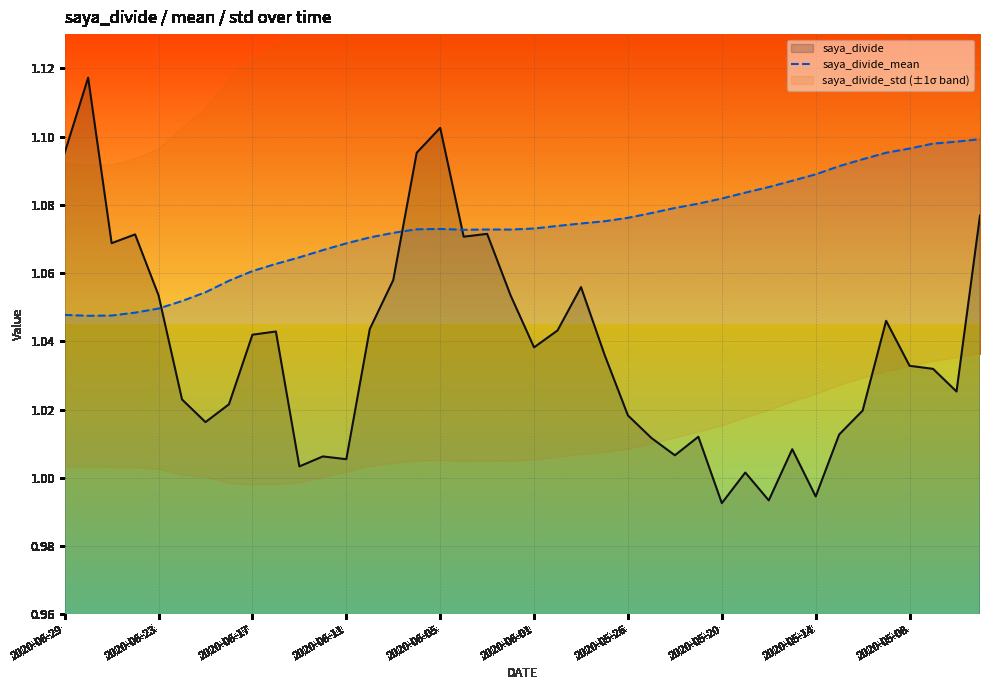

Is it true that the value at 29 is 1.1?

True